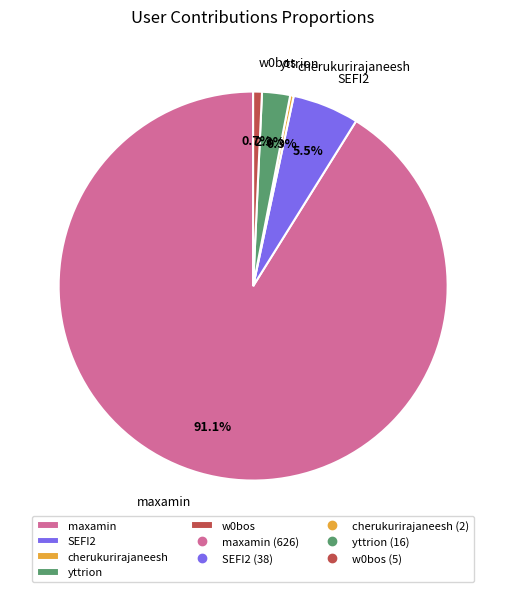

To the nearest percent, what is the difference between the cherukurirajaneesh and yttrion slice percentages?

2%